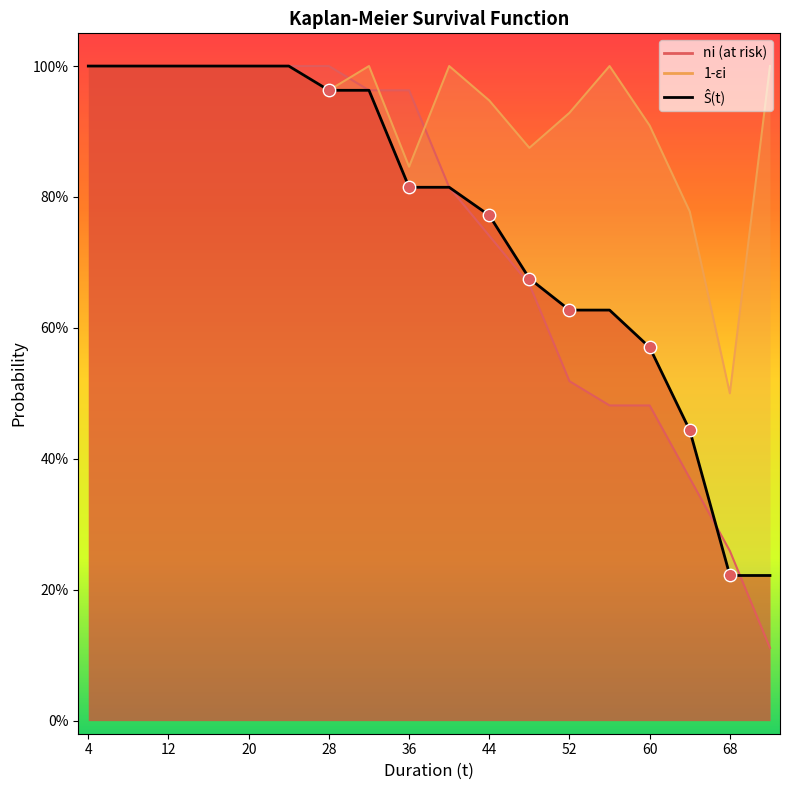

What are all the series names shown in the legend?

ni (at risk), 1-ɛi, Ŝ(t)